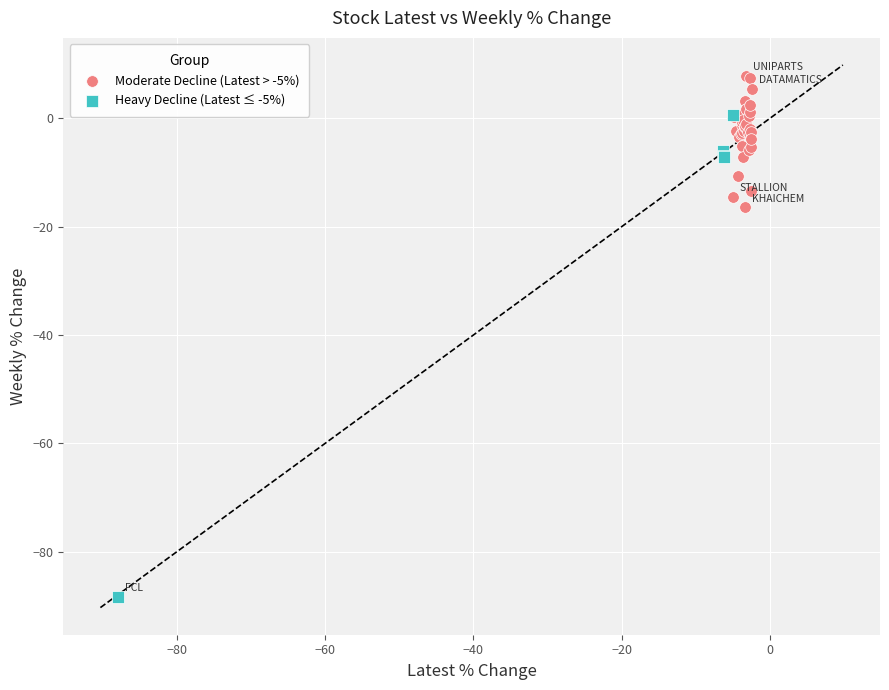

What are all the series names shown in the legend?

Moderate Decline (Latest > -5%), Heavy Decline (Latest ≤ -5%)